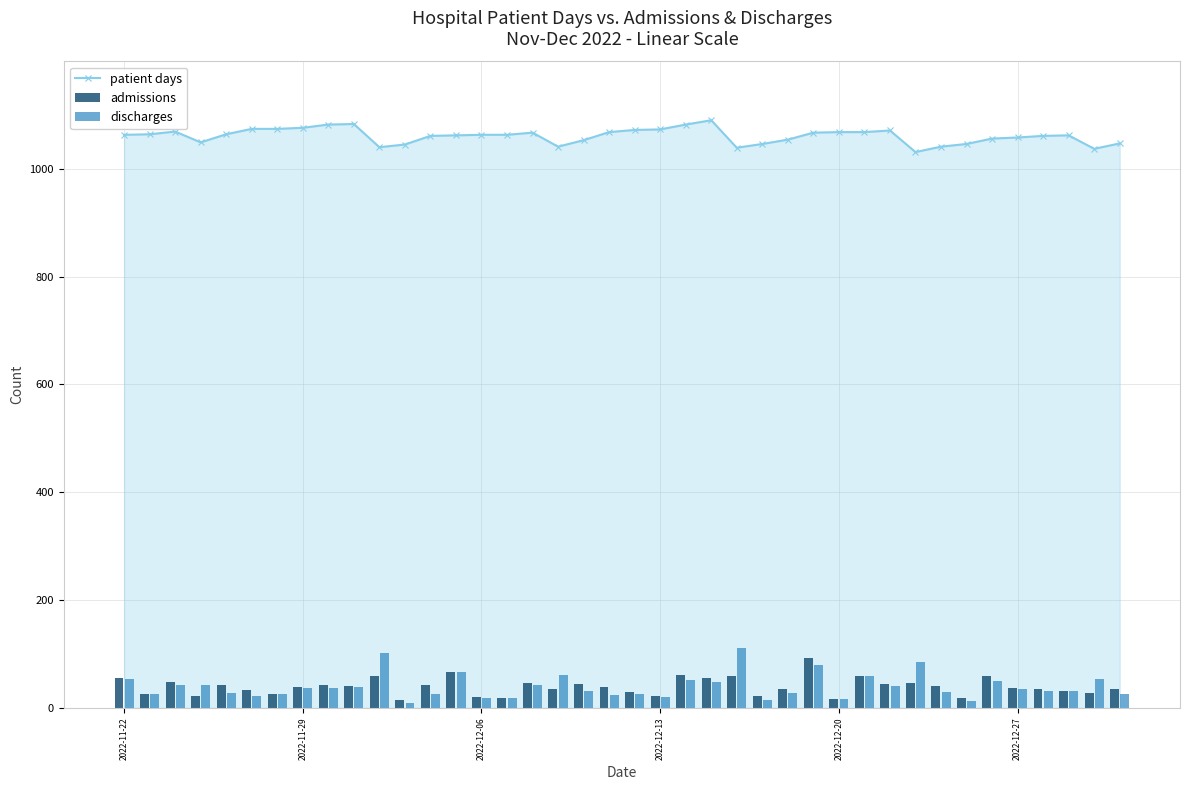

True or false: patient days has more than 0 interior local peaks.

True